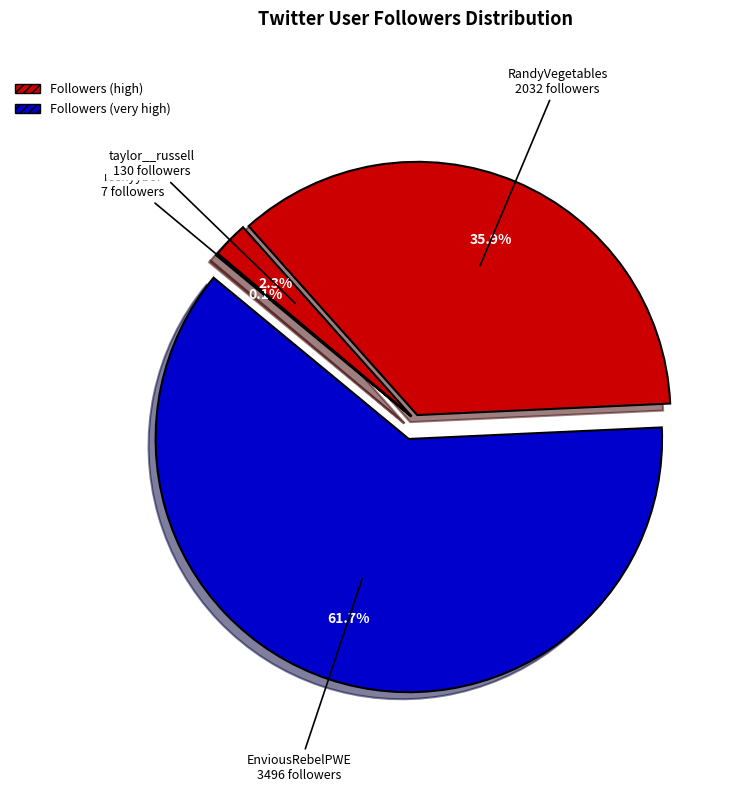

Which category has the biggest portion of the pie?

EnviousRebelPWE